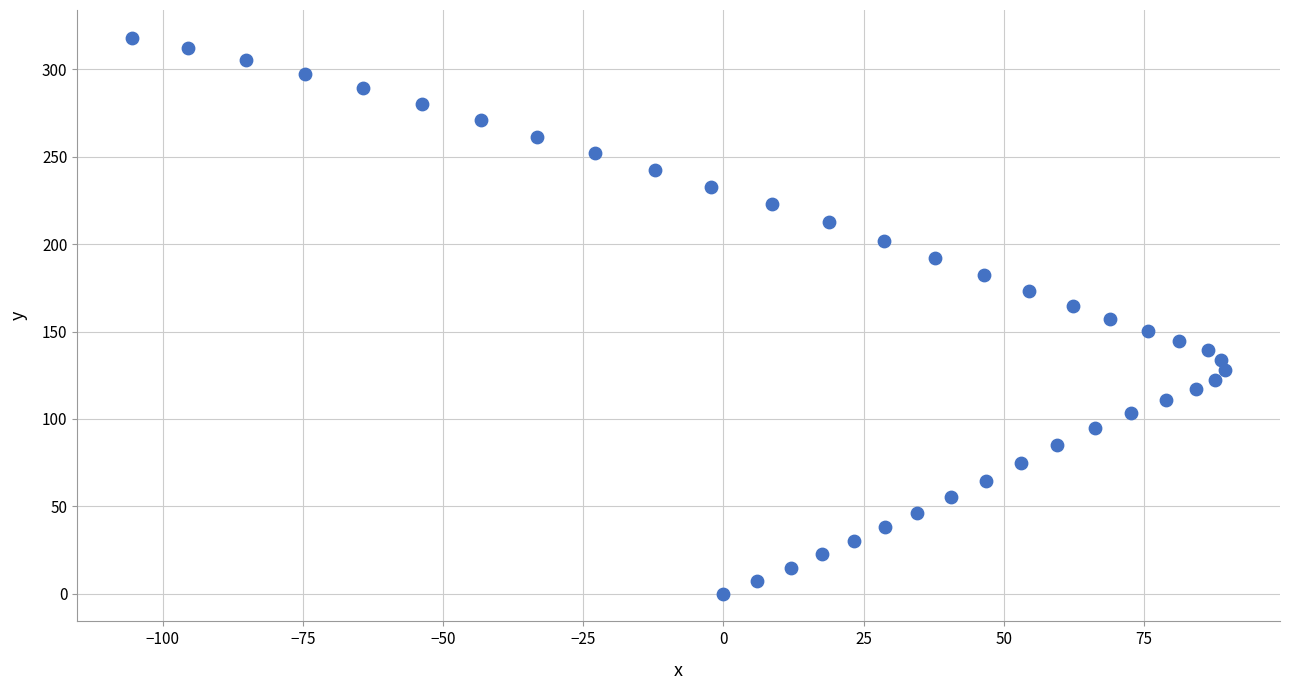

What is the range of Y values (max minus min)?

318.1